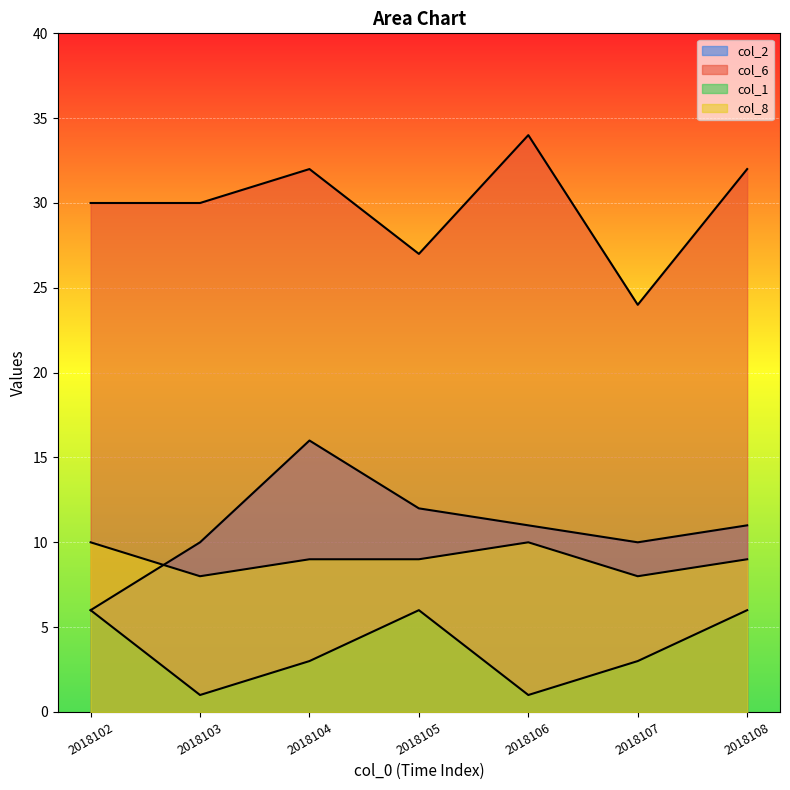

How many lines are shown in the chart?

4